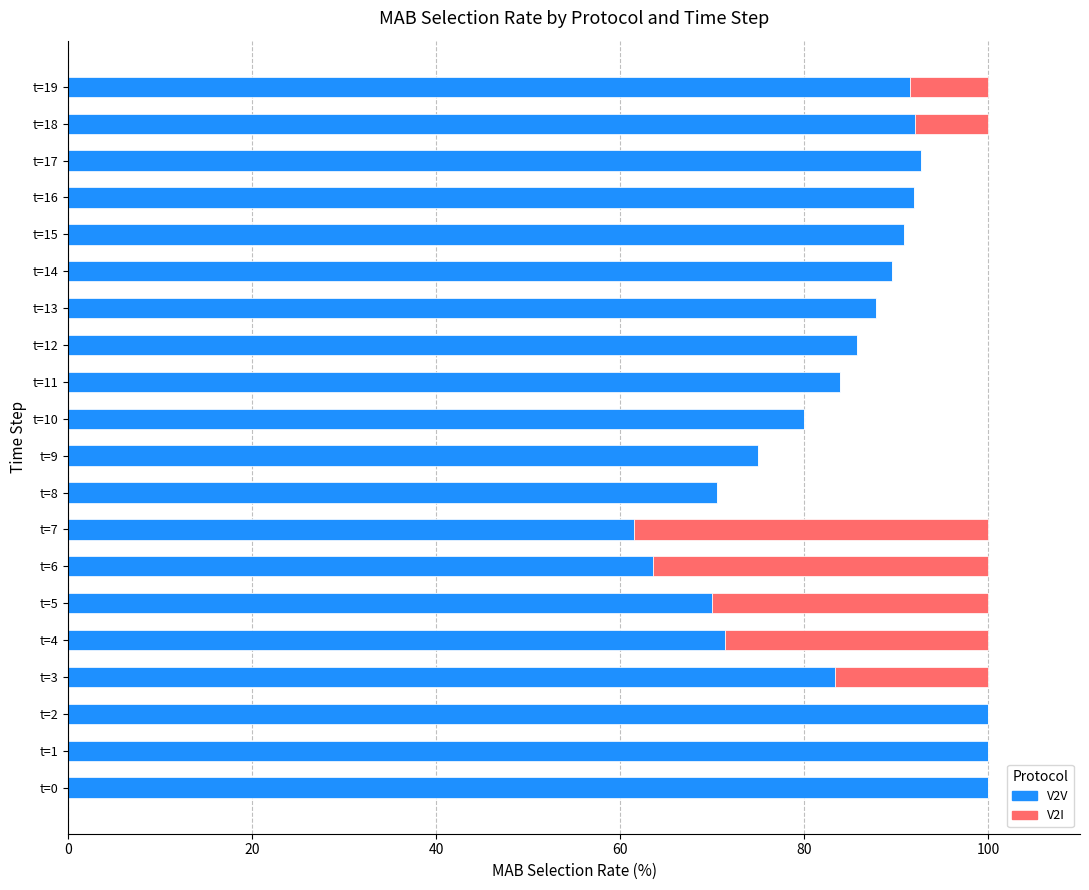

What is the sum of all V2V values?

1681.8